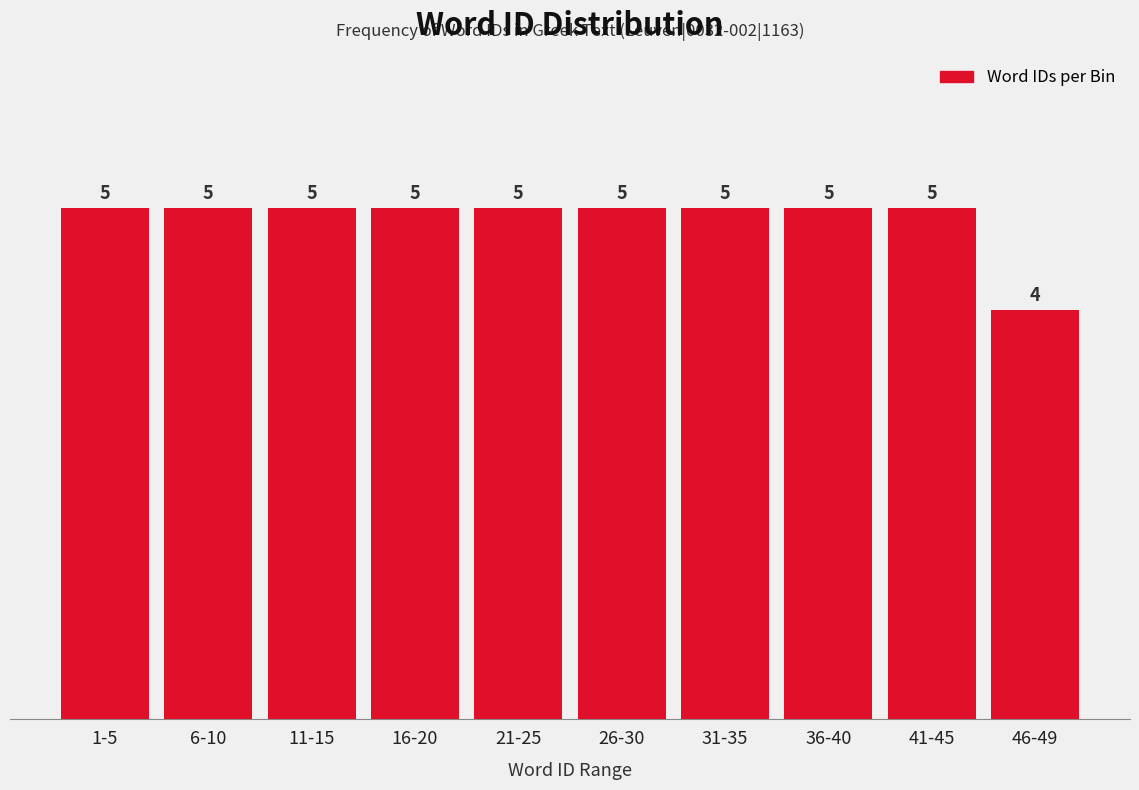

Reading left to right, extract all data points from this chart.

1-5=5	6-10=5	11-15=5	16-20=5	21-25=5	26-30=5	31-35=5	36-40=5	41-45=5	46-49=4